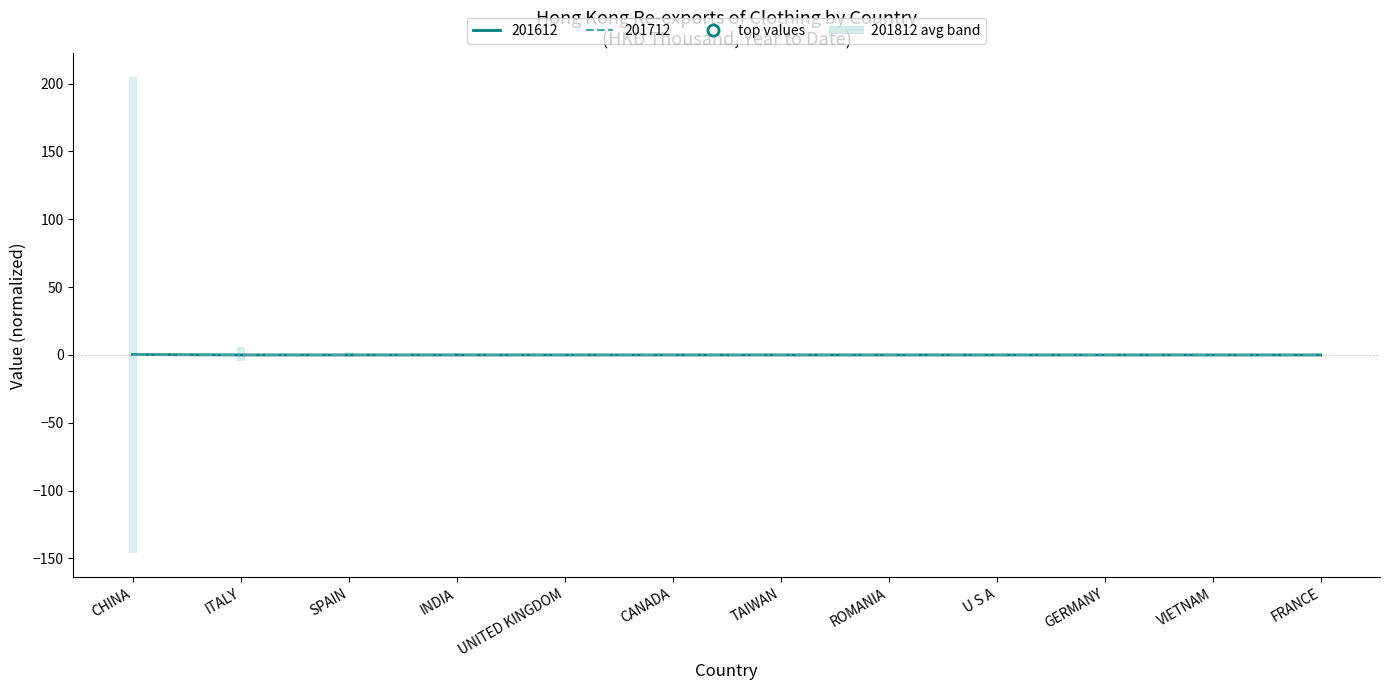

At how many categories does at least one series exceed 0?

12